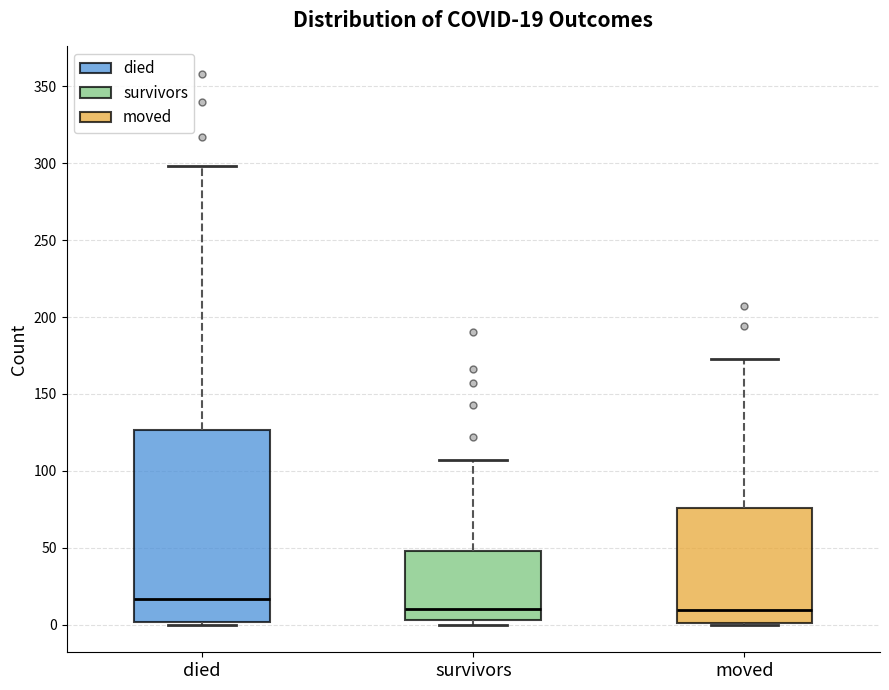

Which box's median line is the highest?

died